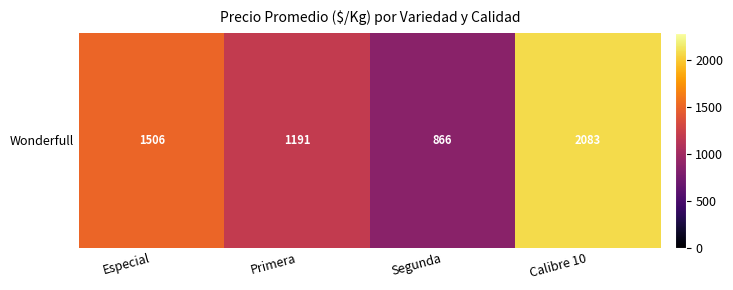

Count the number of data series in this chart.

1